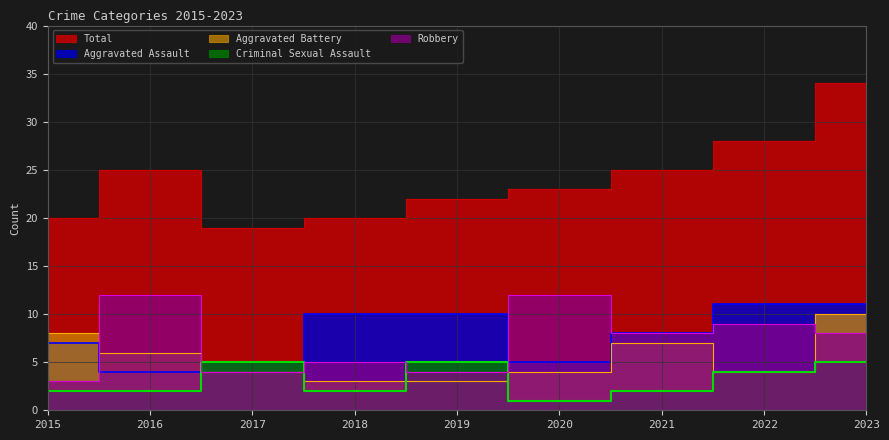

How many data points in Aggravated Assault are less than 8?

4